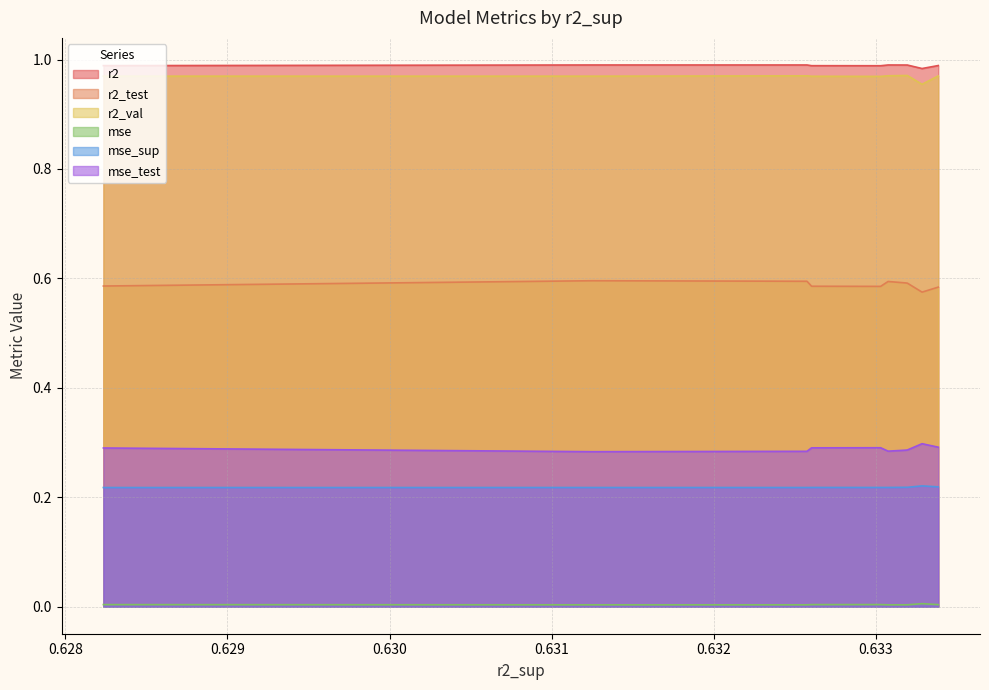

True or false: r2_val and mse cross at least once.

False